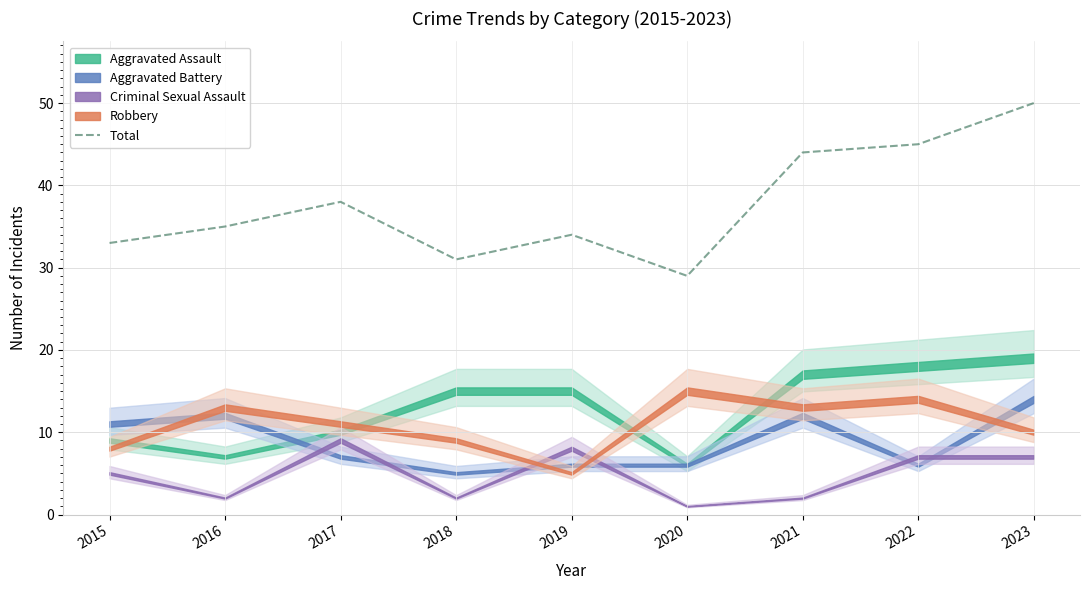

How many data points are above 35?

4